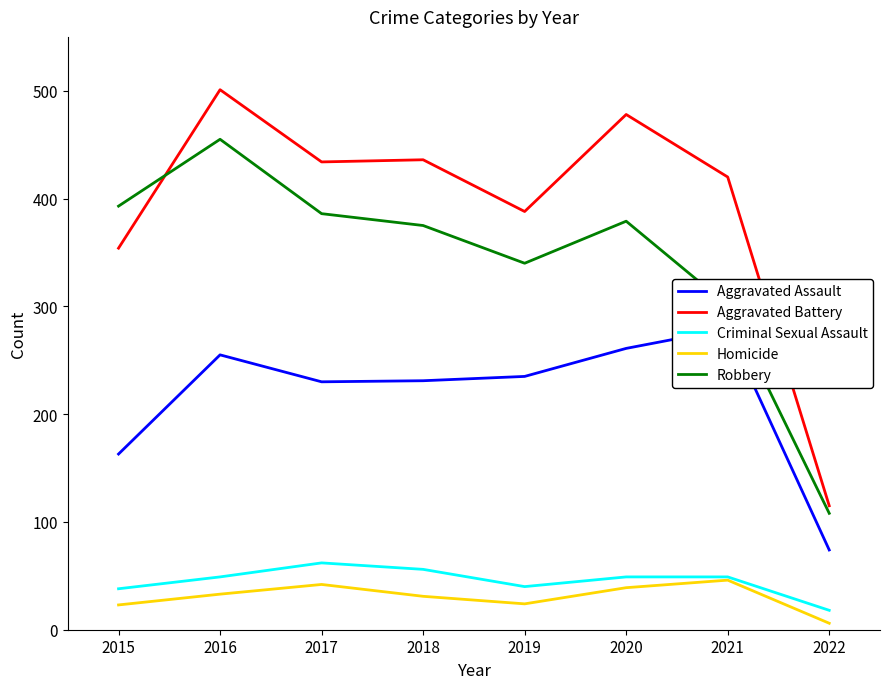

What is the value of the Aggravated Assault point at the 4th from the left?

231